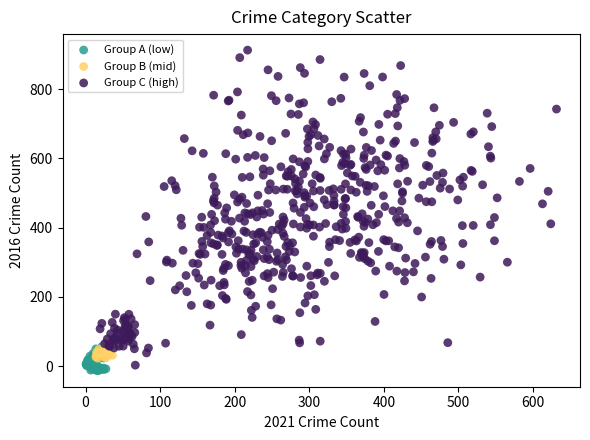

Which series contains the highest Y value?

Group C (high)